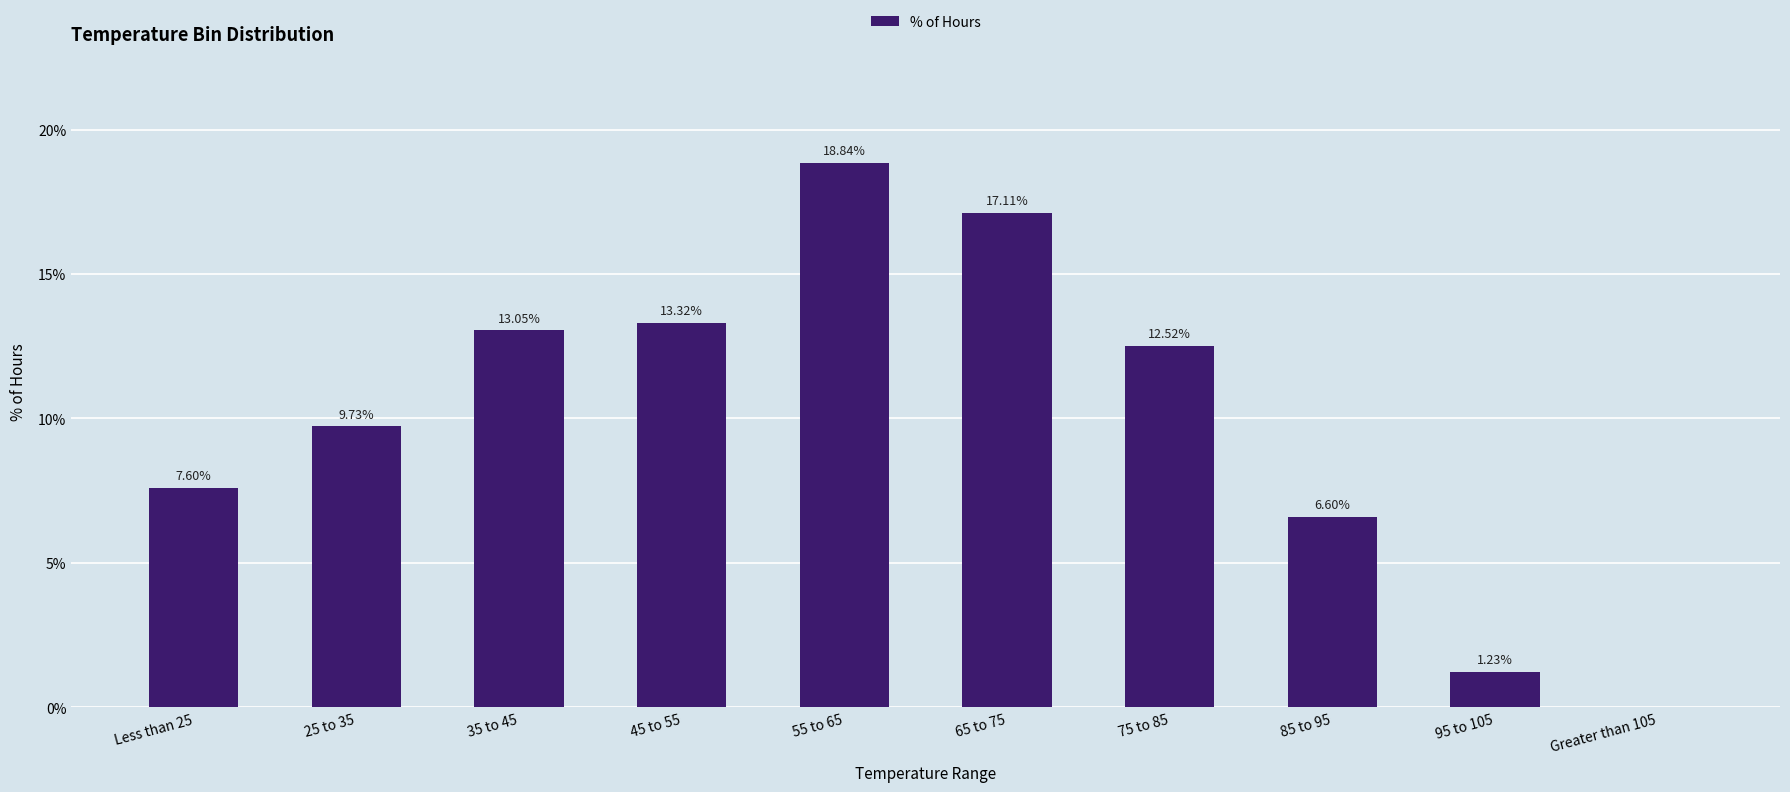

Are the bars horizontal?

No